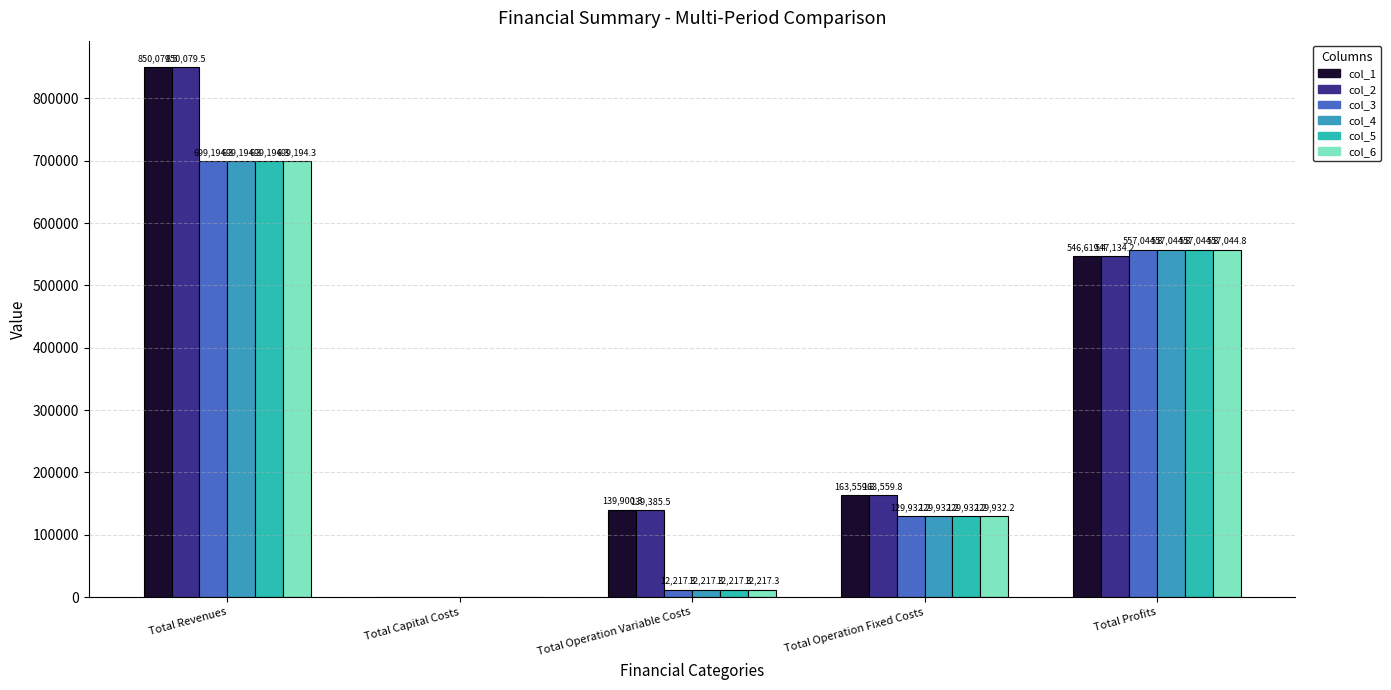

Count the number of data series in this chart.

6